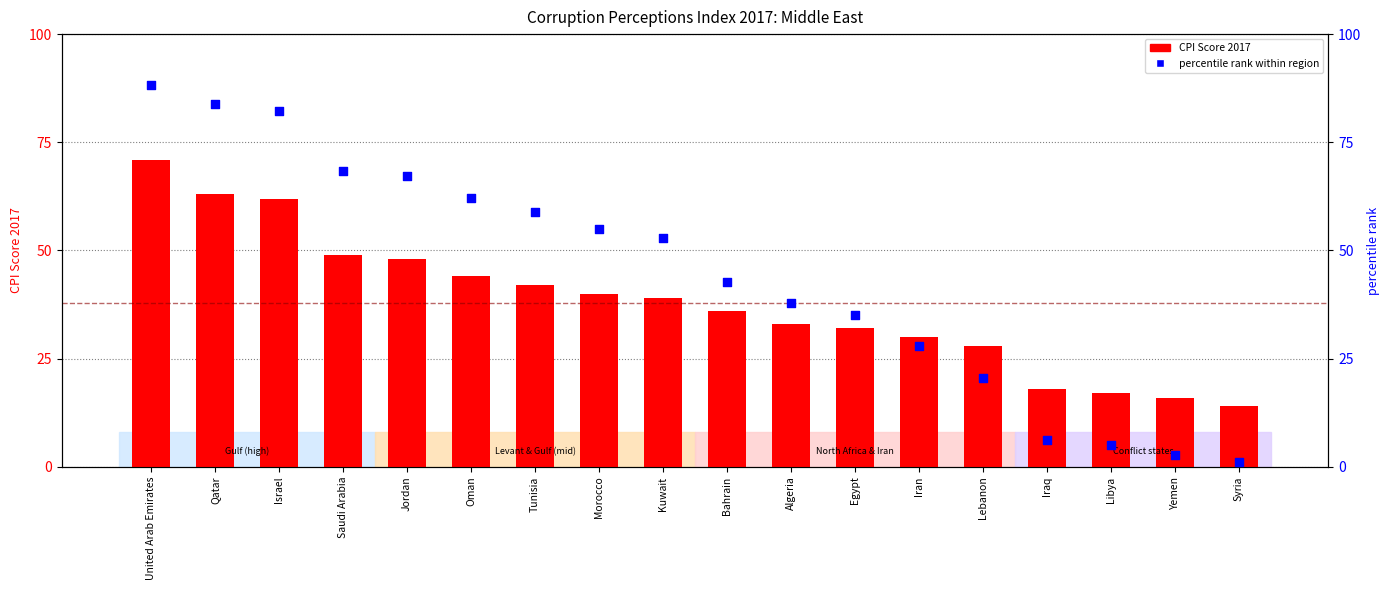

At how many categories does at least one series exceed 73?

3